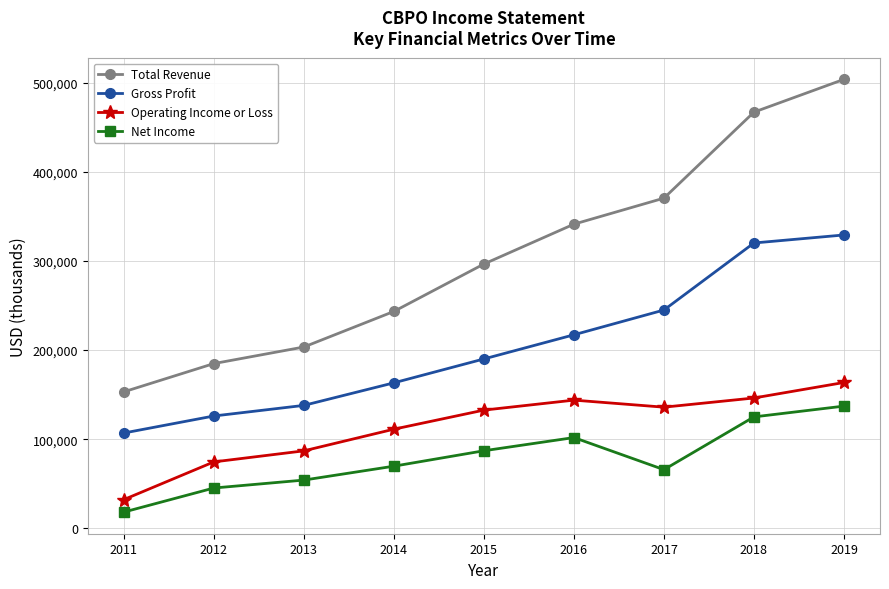

At which label does Operating Income or Loss reach its peak?

2019